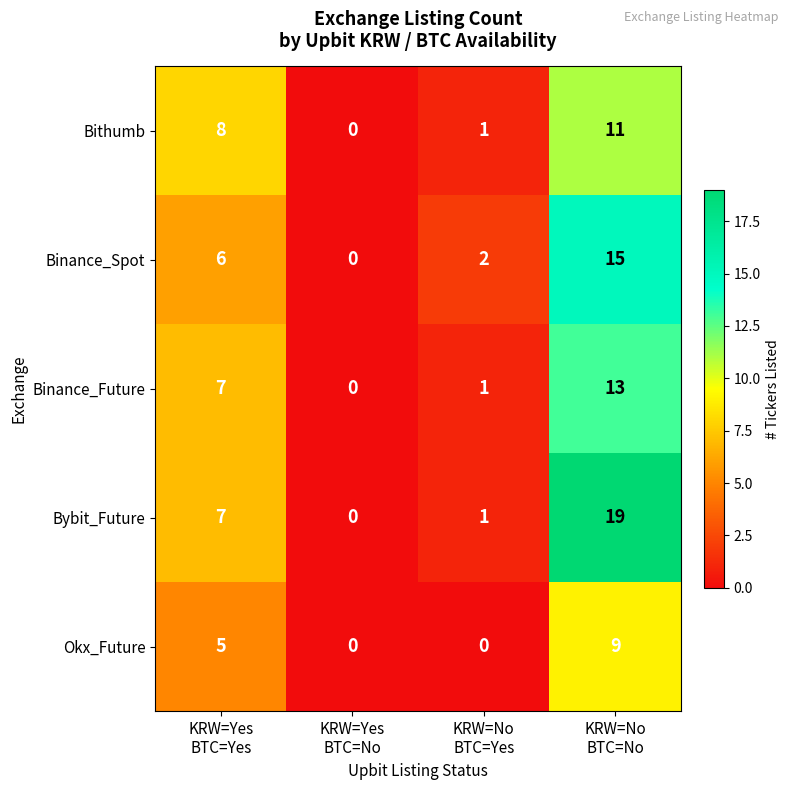

What is the maximum value shown in the chart?

19